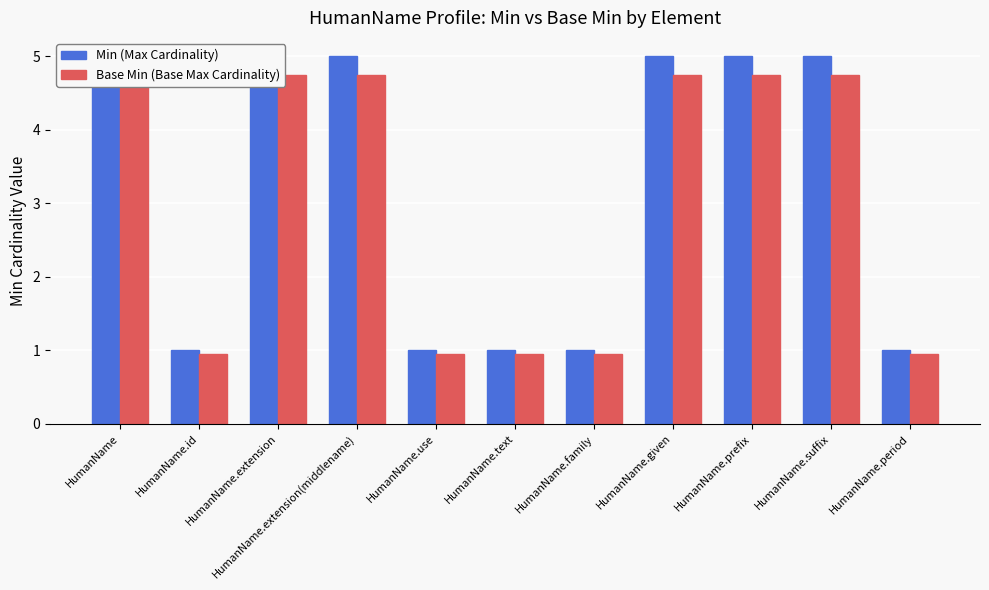

What are all the series names shown in the legend?

Min (Max Cardinality), Base Min (Base Max Cardinality)